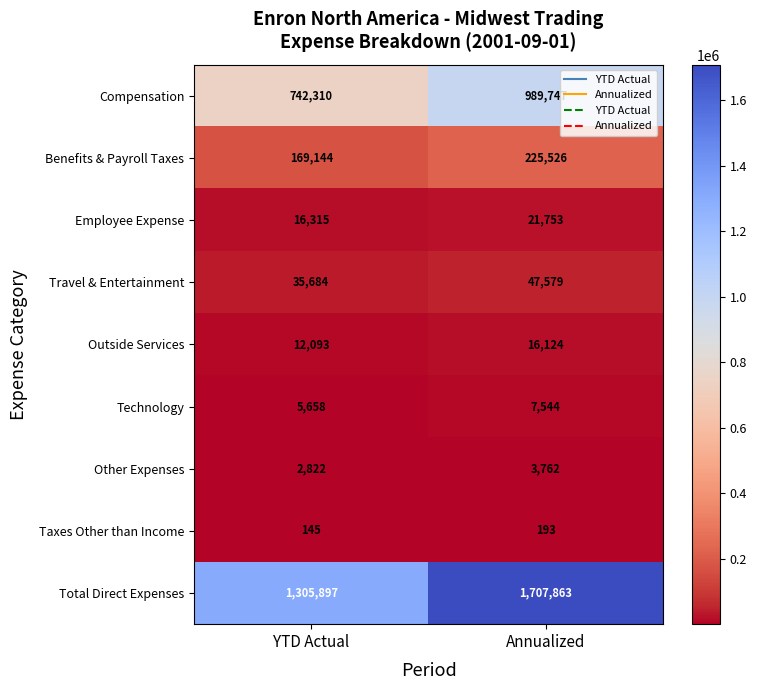

Between YTD Actual and Annualized, which series saw the biggest shift?

Total Direct Expenses